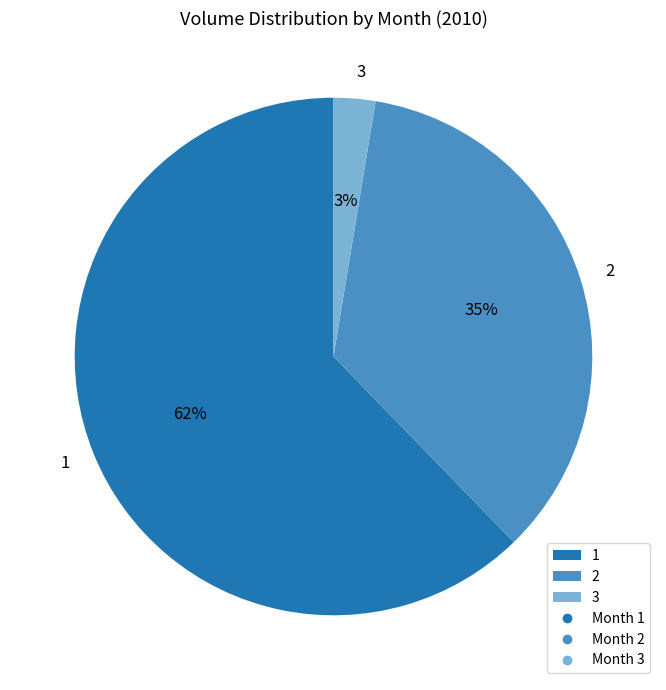

True or false: 2 accounts for 21% of the total.

False